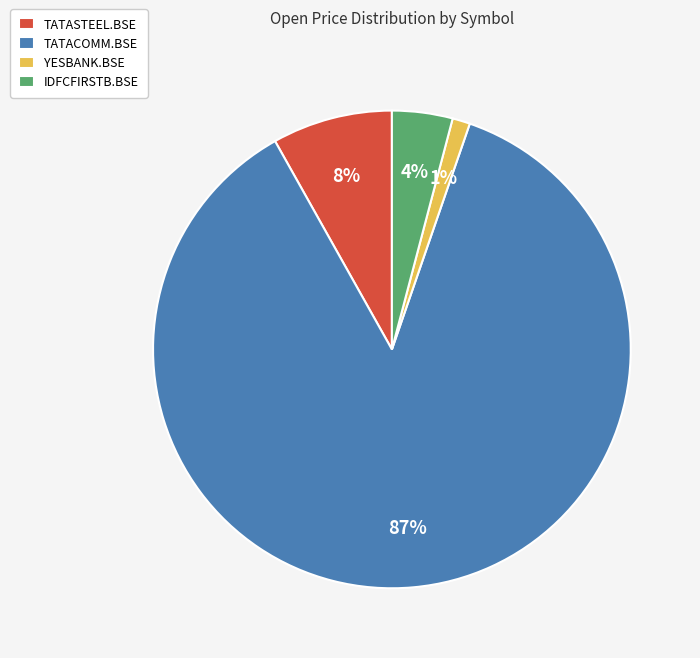

How many slices are in this pie chart?

4